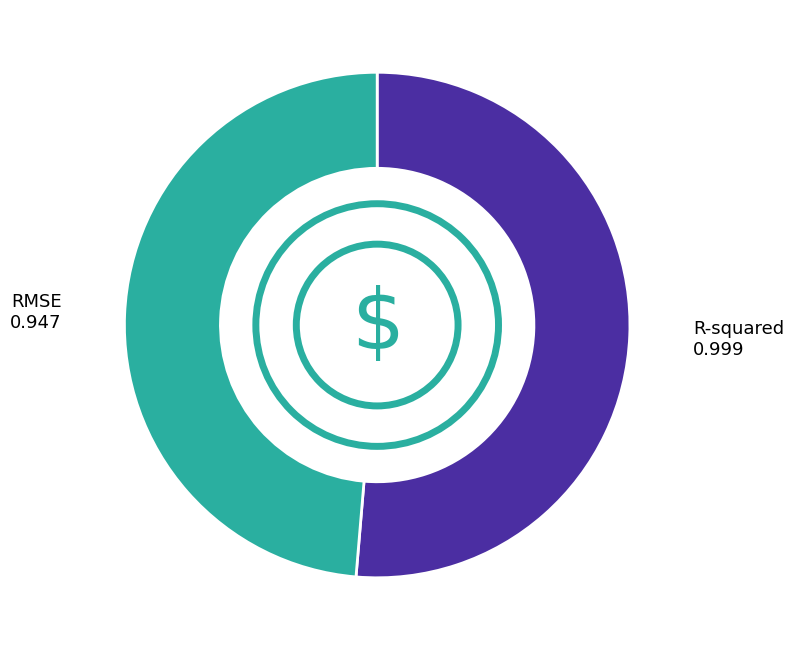

Is there a majority slice in this chart?

Yes